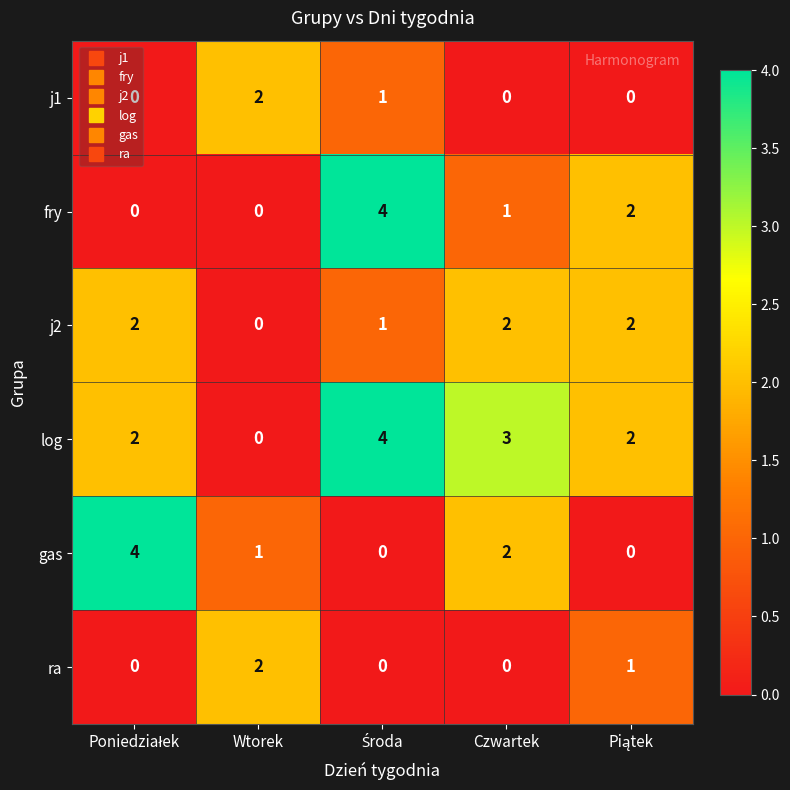

How many log values are between 2 and 3?

3